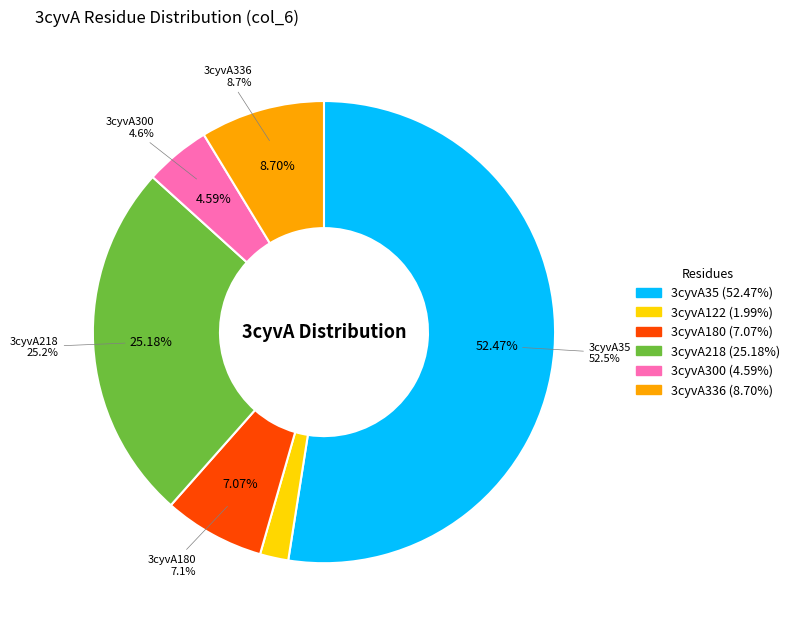

The 3cyvA180 slice represents 2% of the pie. True or false?

False